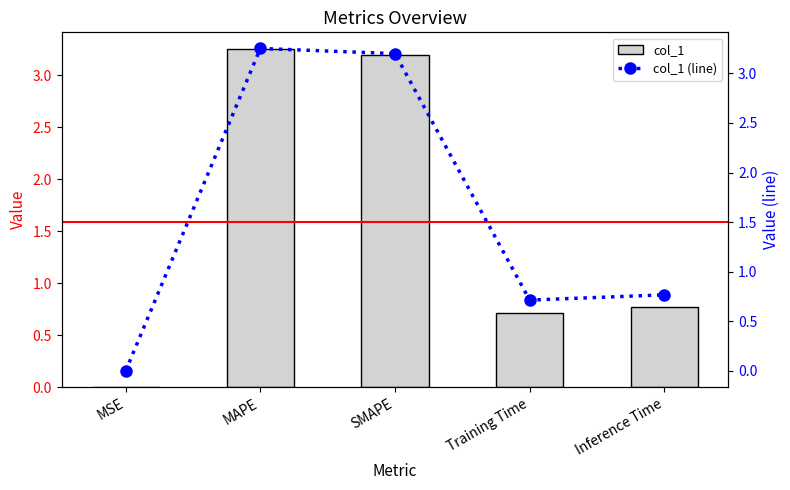

What is the difference between the second highest and second lowest values in the col_1 series?

2.5